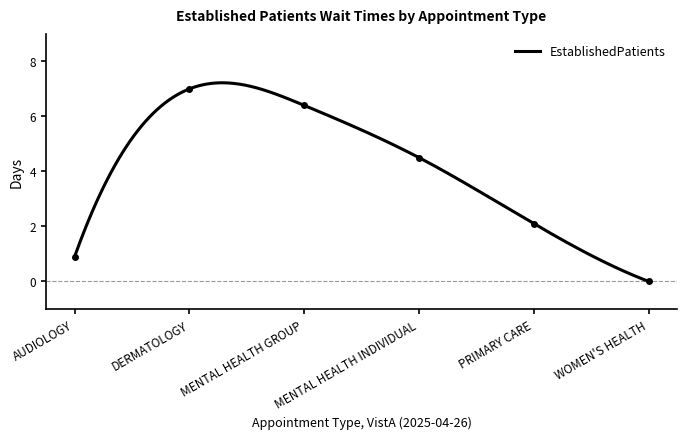

What is the value of the 4th point from the left?

4.5